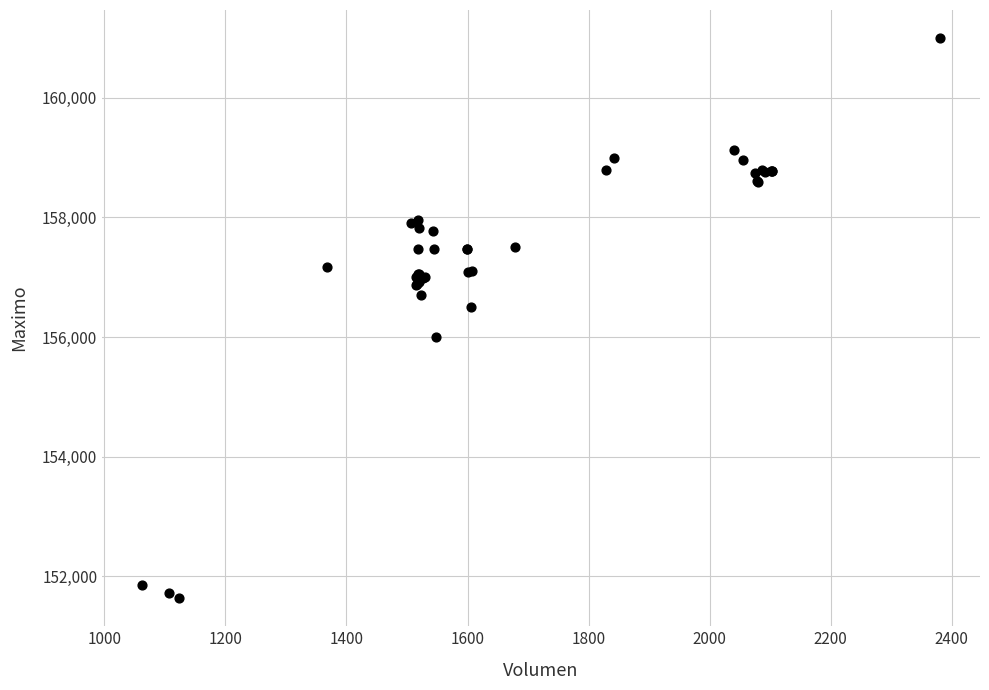

What Y value in the scatter plot is closest to 156316?

156500